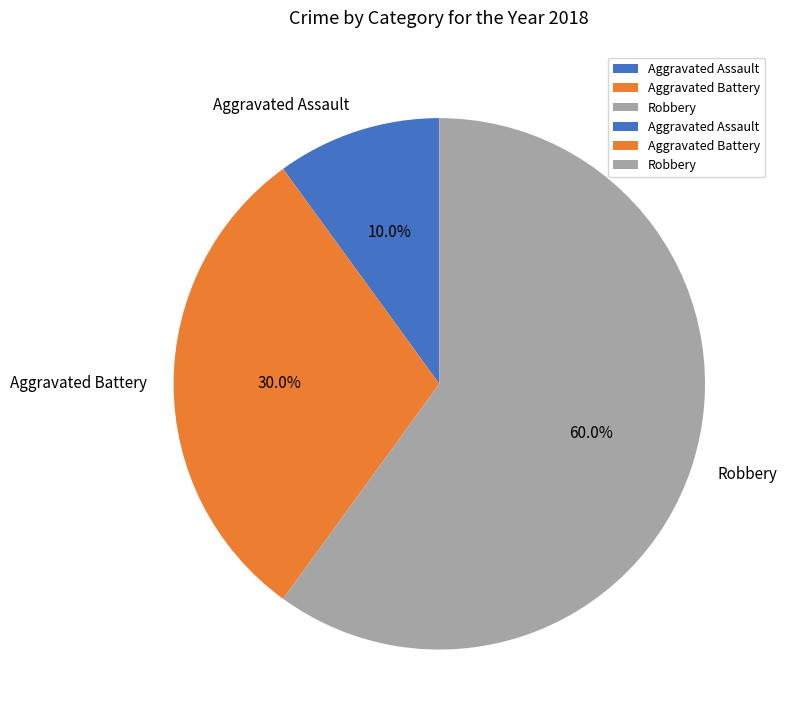

How many segments does this pie chart have?

3